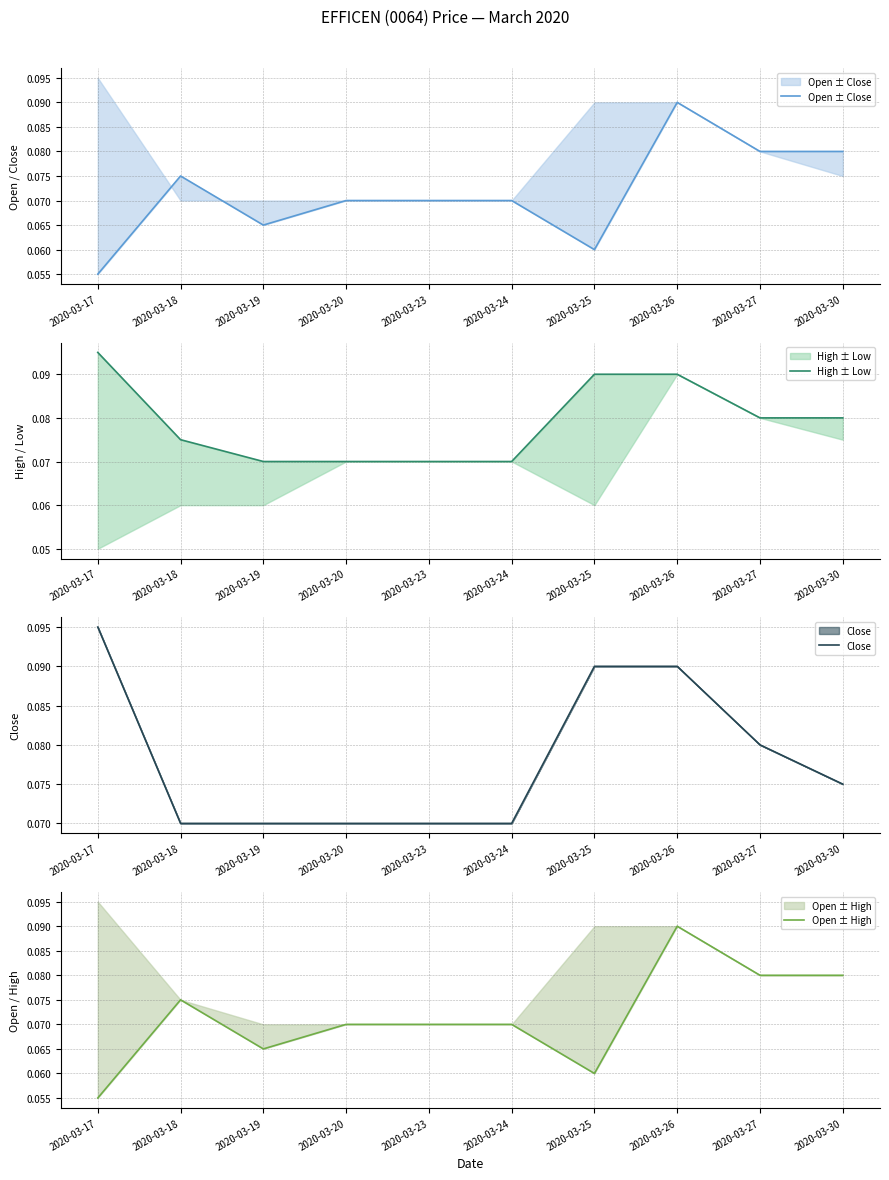

True or false: Open ± Close has a value of 0.1 at 2020-03-17.

False